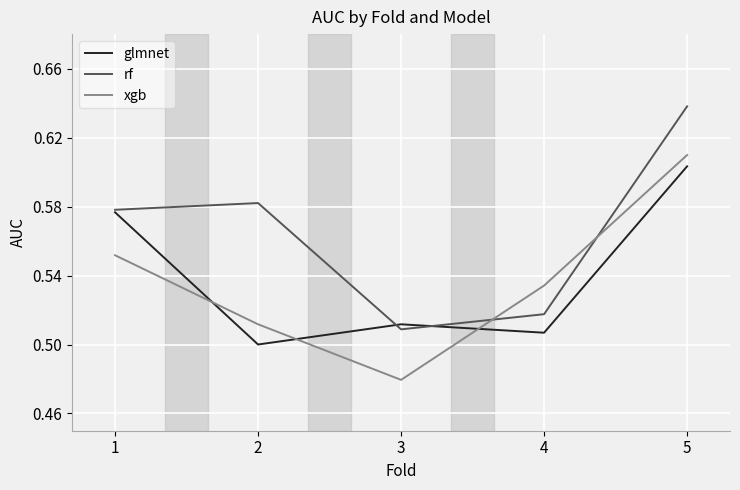

After their last crossing, which series has the higher values: glmnet or rf?

rf